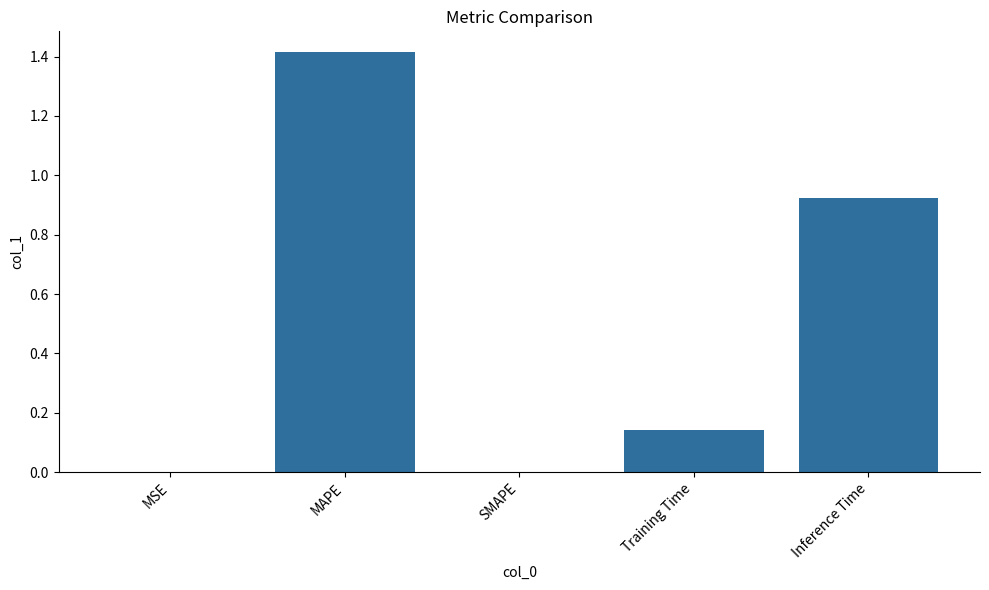

What is the greatest value displayed?

1.4